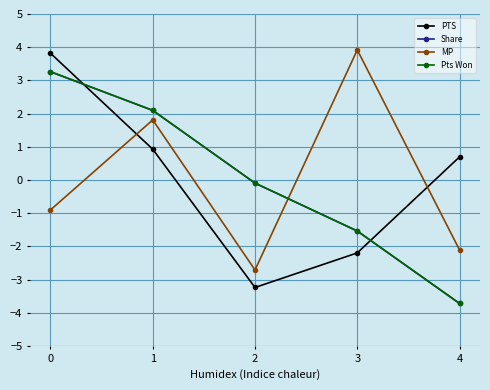

What is the sum of the PTS values at 4 and 1?

1.6